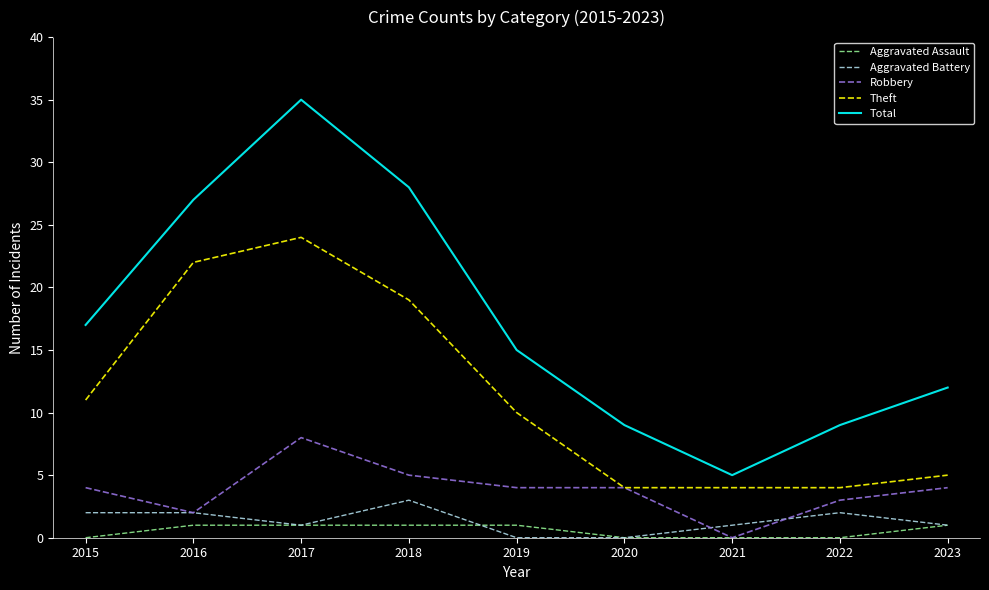

At which label is Total closest to 20?

2015